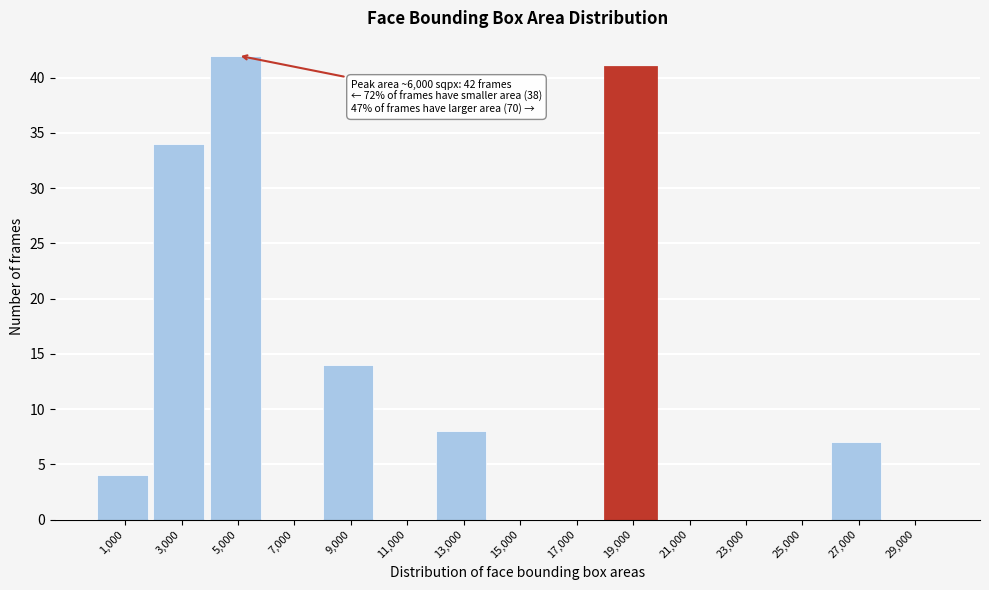

Reading left to right, what are all the values shown in this chart?

1,000=4	3,000=34	5,000=42	7,000=0	9,000=14	11,000=0	13,000=8	15,000=0	17,000=0	19,000=41	21,000=0	23,000=0	25,000=0	27,000=7	29,000=0